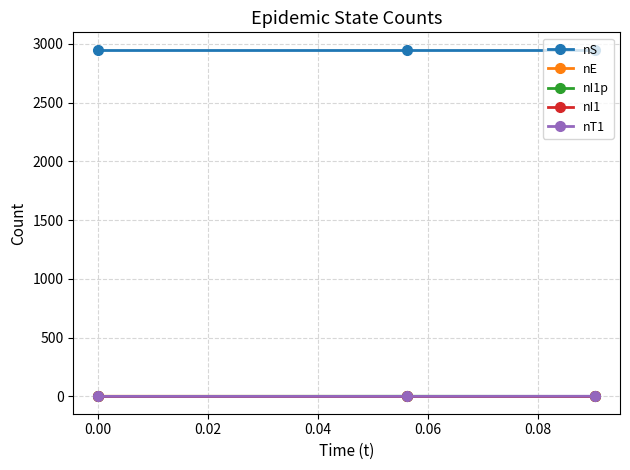

Which series has the largest total across all categories?

nS